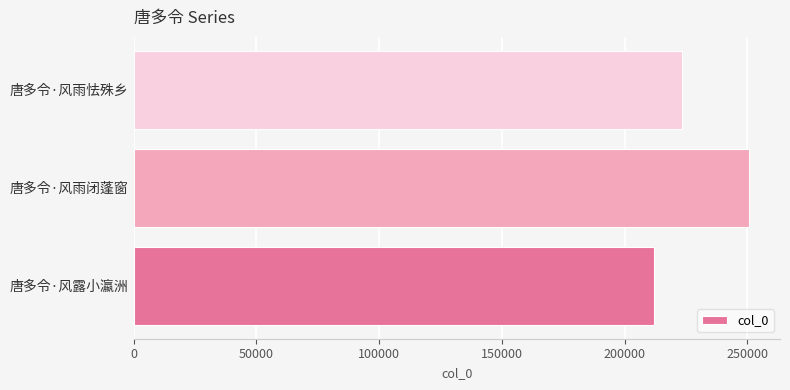

True or false: the data shows 211960 at 唐多令·风露小瀛洲.

True